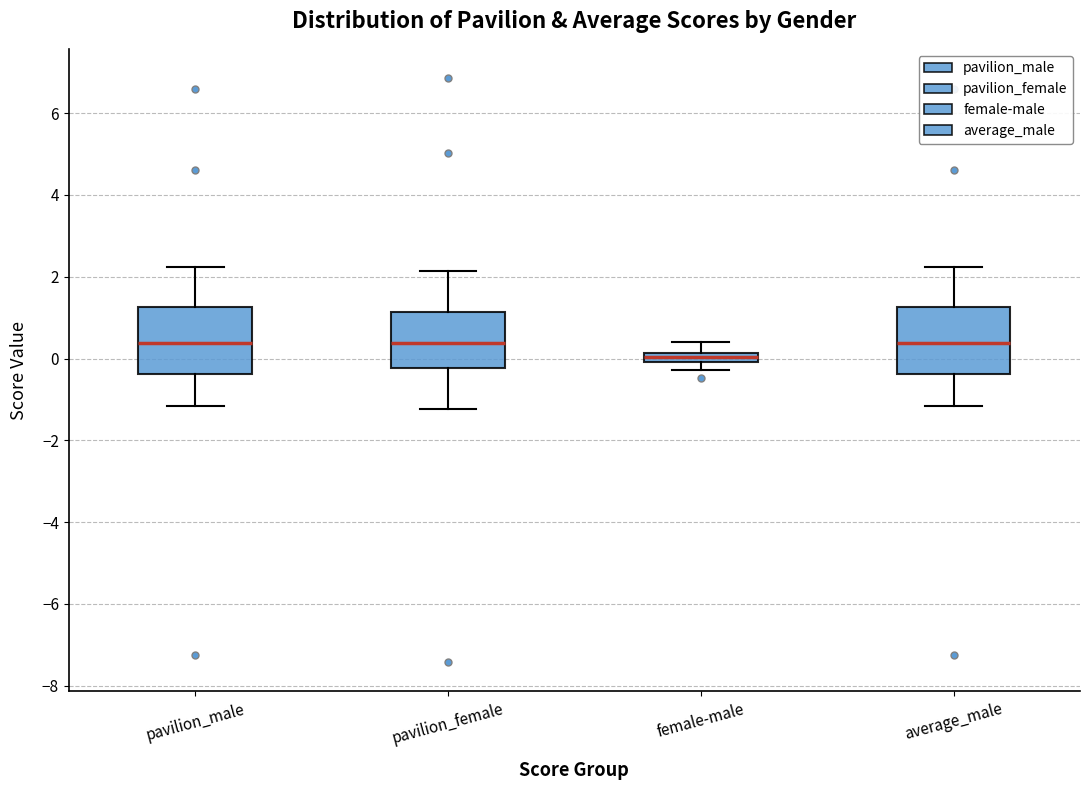

Where does the upper whisker of the box for female-male end on the y-axis? The values are not printed on the chart, so give them approximately, as read against the axis.

0.4